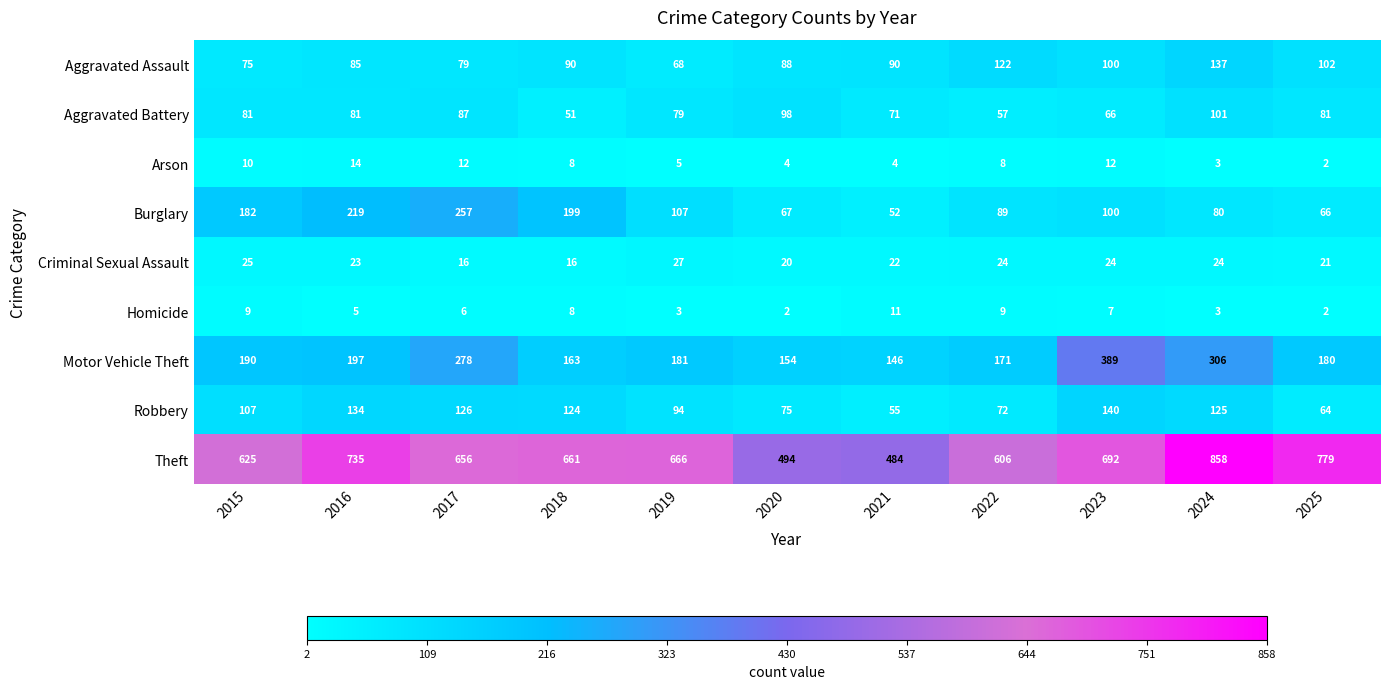

How many data points does each series have?

11